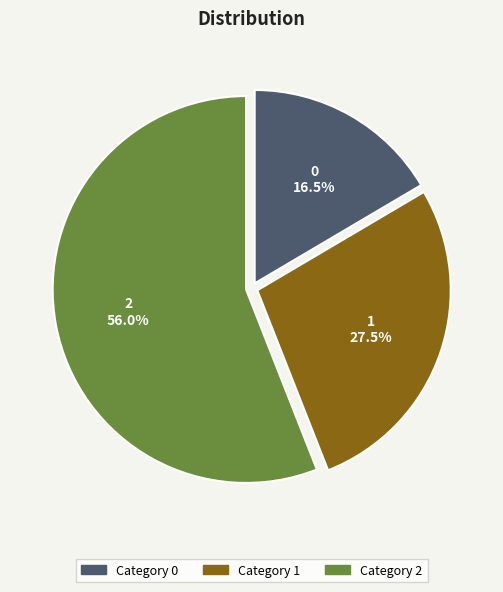

Is there any slice that represents more than half of the pie?

Yes